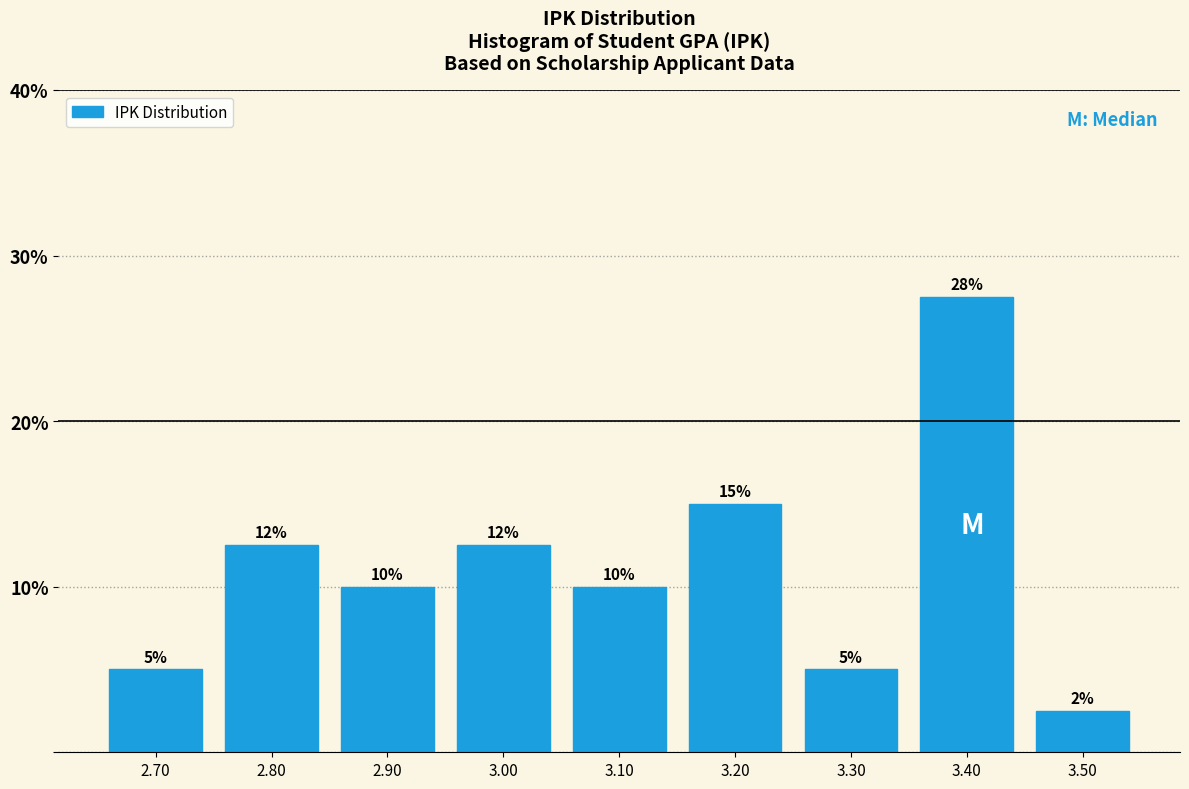

Over which range of the x-axis is the bar tallest?

3.35 to 3.45